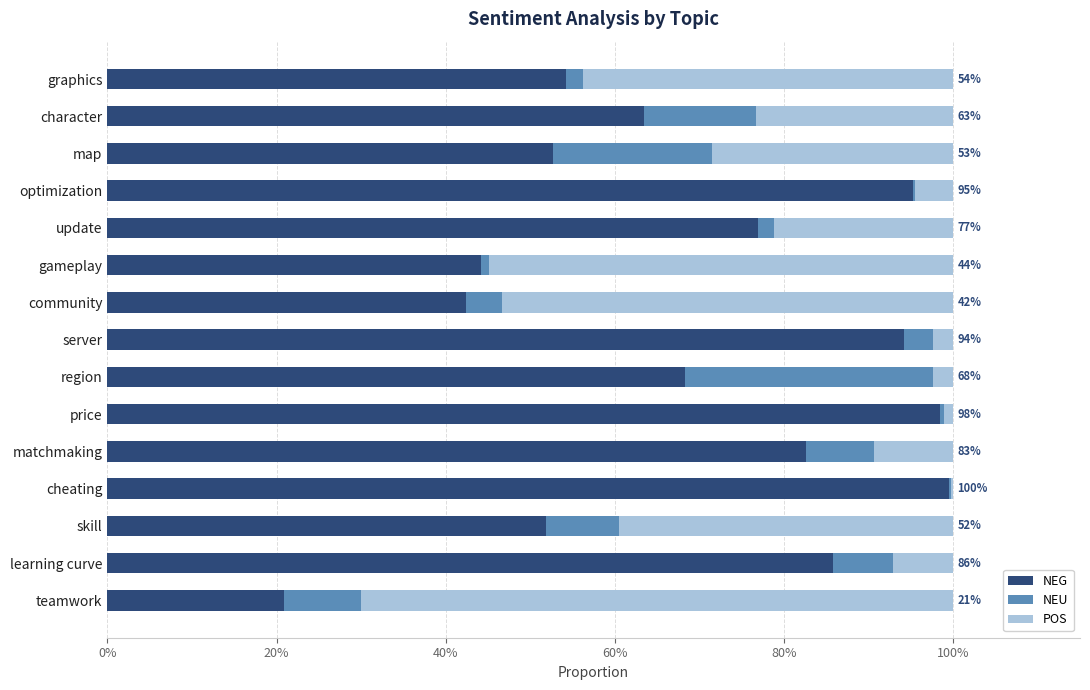

What are all the series names shown in the legend?

NEG, NEU, POS